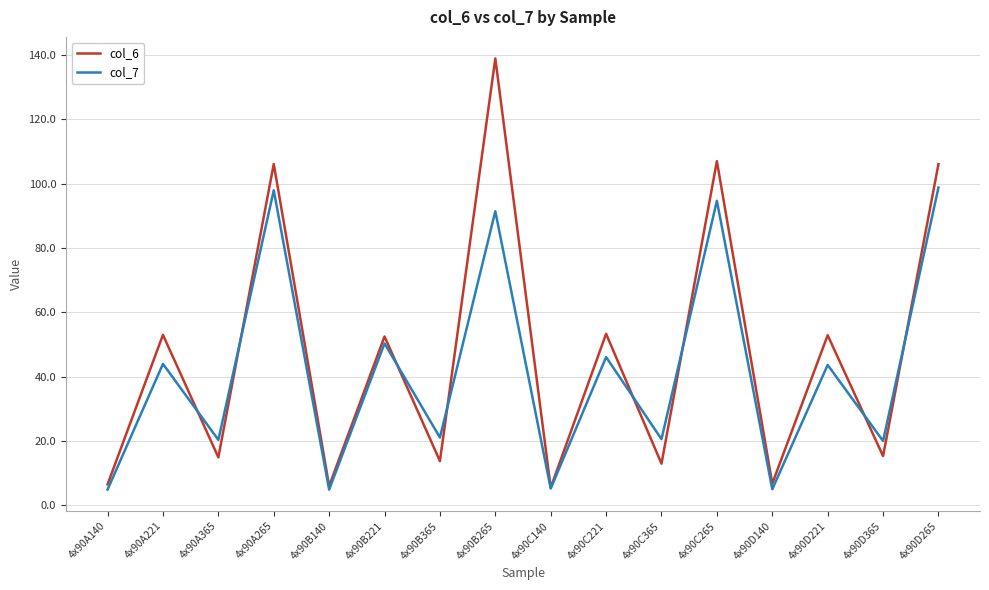

What is the difference between the maximum and second lowest values in the col_7 series?

93.8